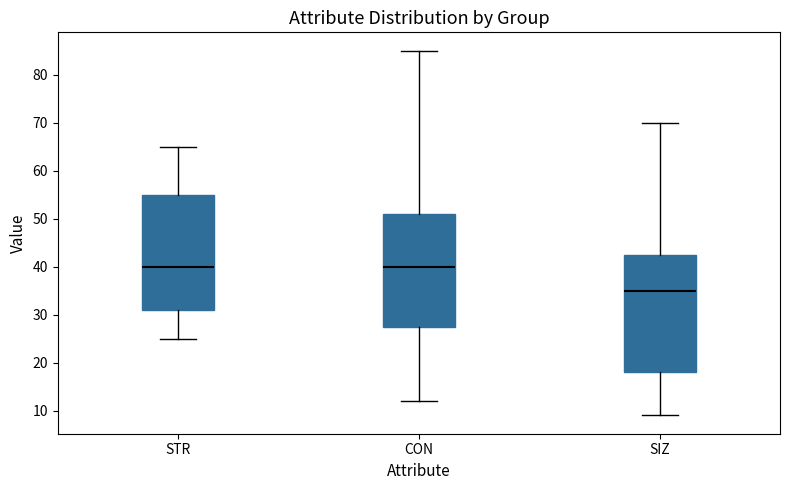

Where is the upper edge of the box for CON on the y-axis? The values are not printed on the chart, so give them approximately, as read against the axis.

51